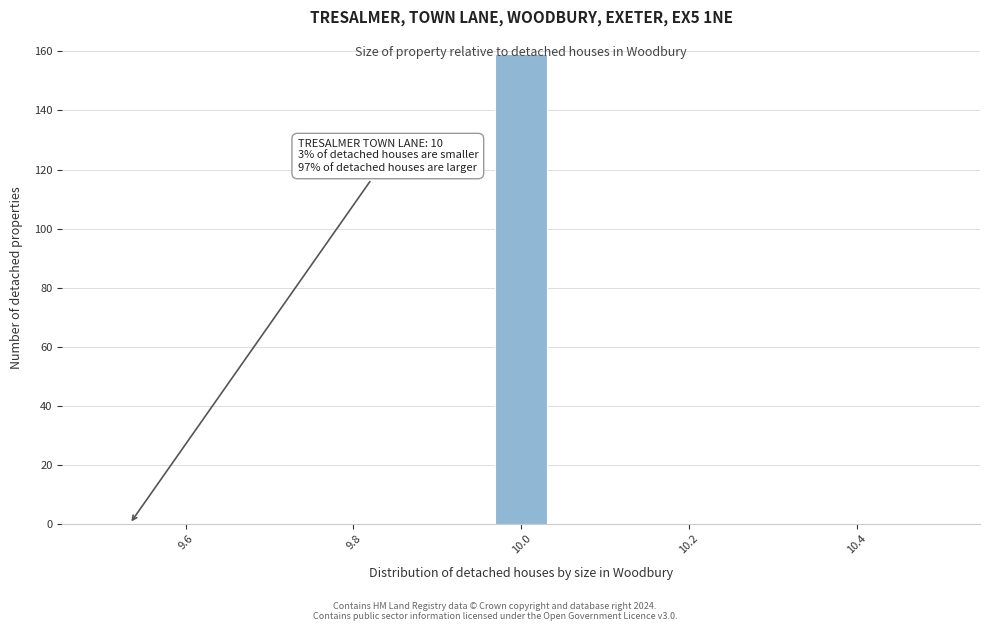

Around what value on the x-axis is the tallest bar? Give the approximate position of its centre, as read against the axis.

10.00